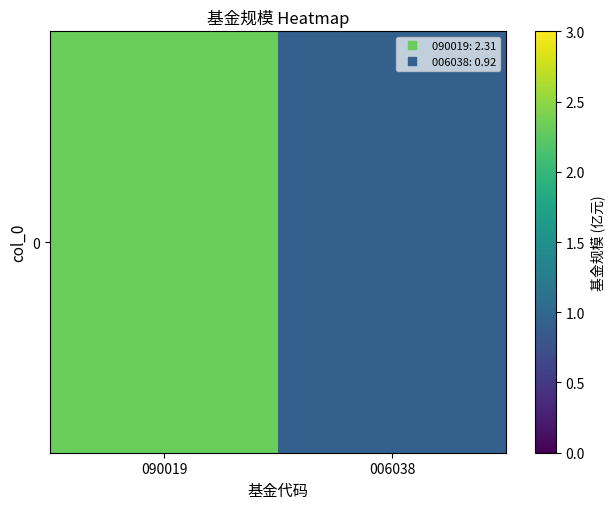

Rank the categories by value from lowest to highest.

006038, 090019